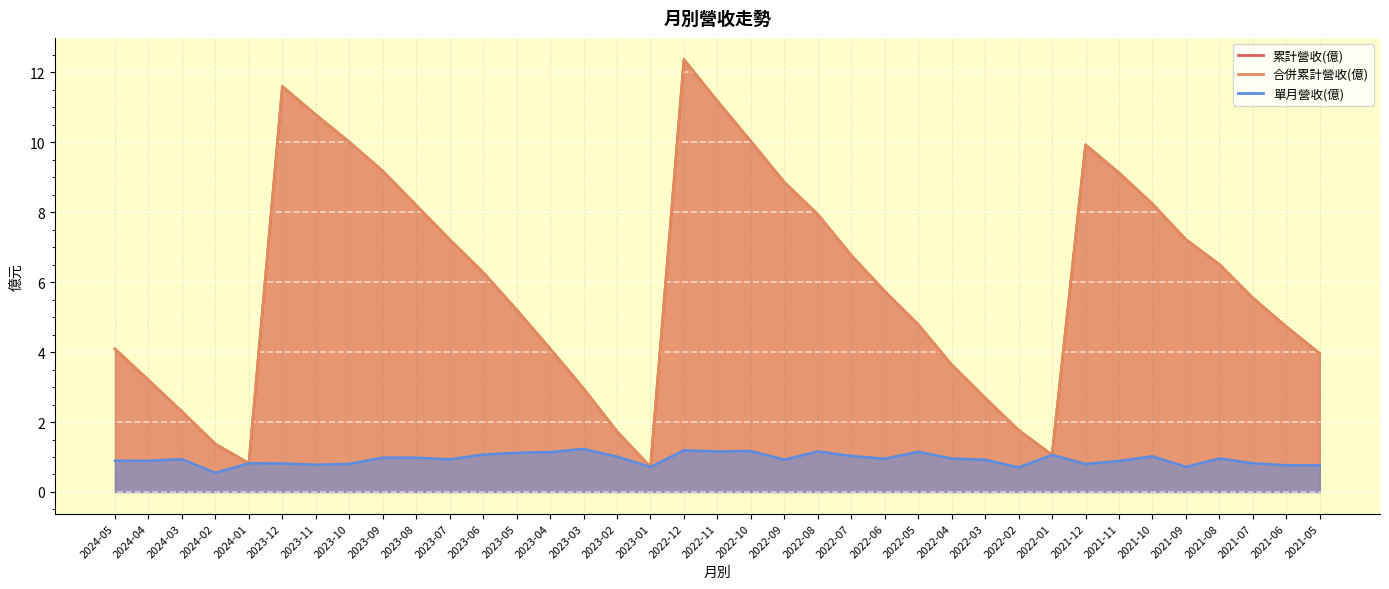

Count the number of data series in this chart.

3